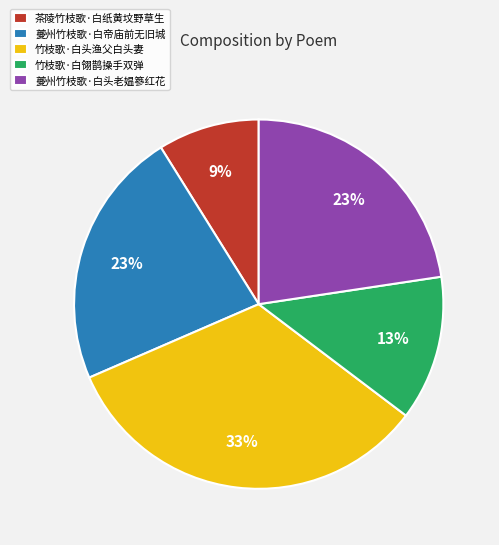

To the nearest percent, what is the difference between the largest and smallest slice percentages?

24%